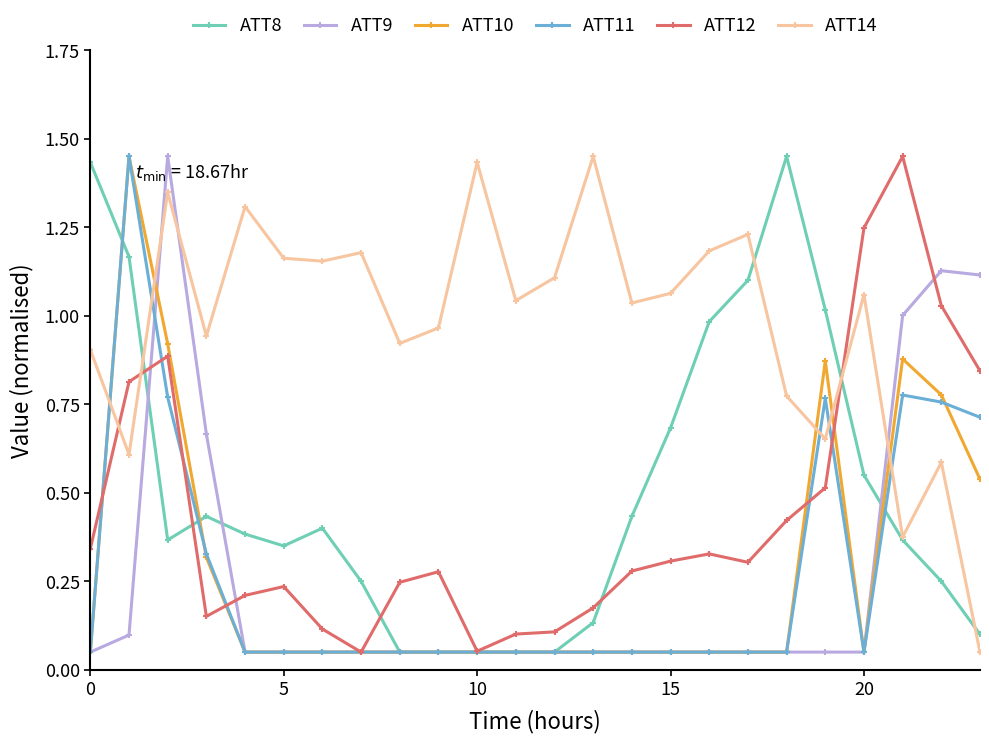

How many times do ATT14 and ATT12 cross each other?

3